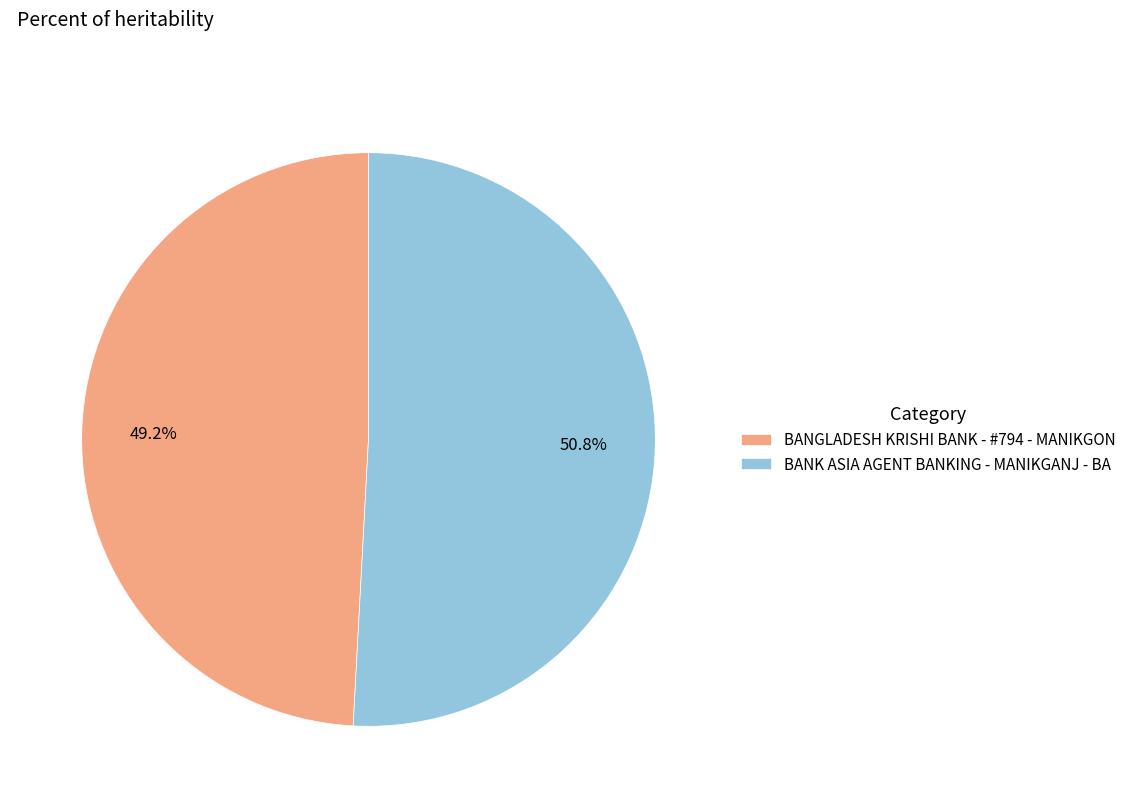

Count the number of slices in the pie.

2